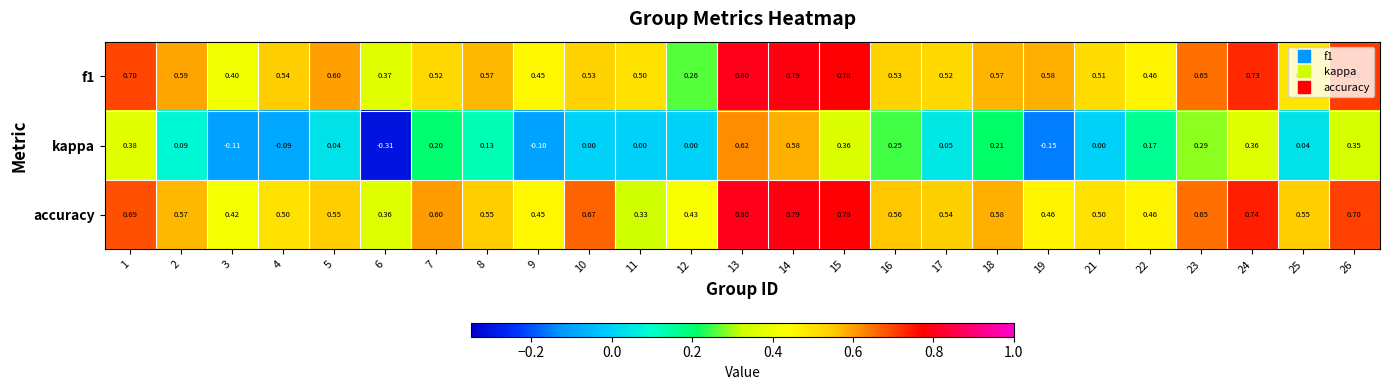

Which series has the widest spread of values?

kappa